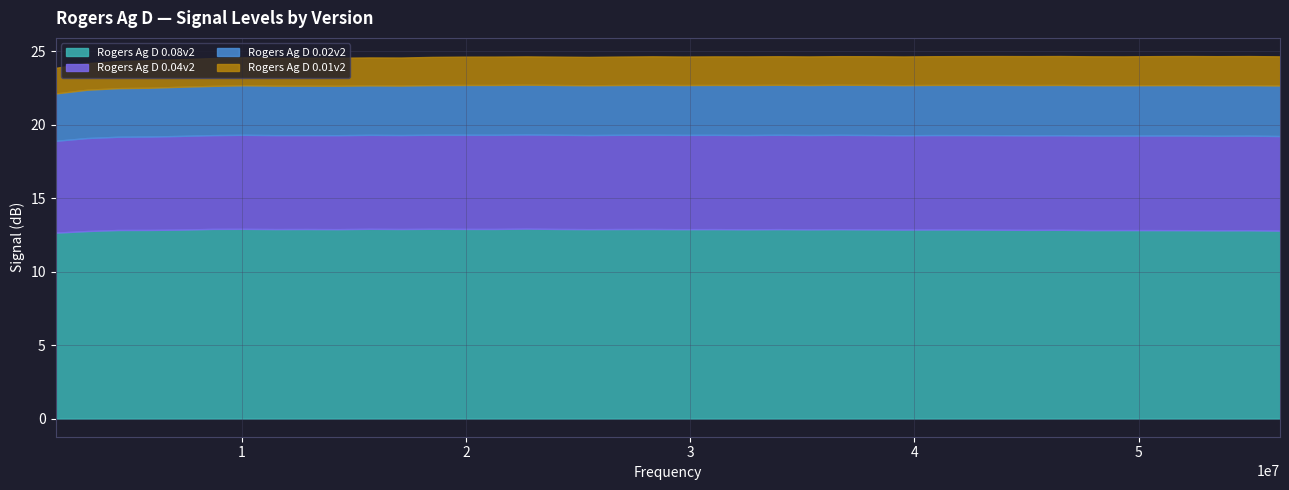

How many interior local valleys does the Rogers Ag D 0.01v2 series have?

8